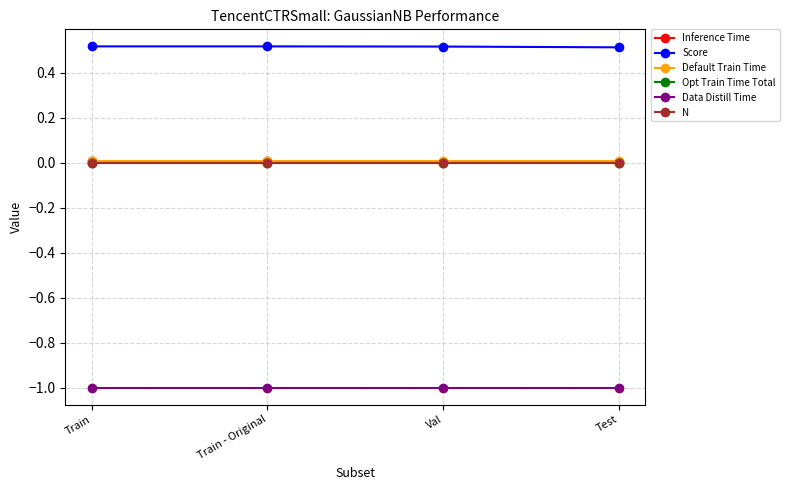

True or false: Default Train Time and N intersect in this chart.

False